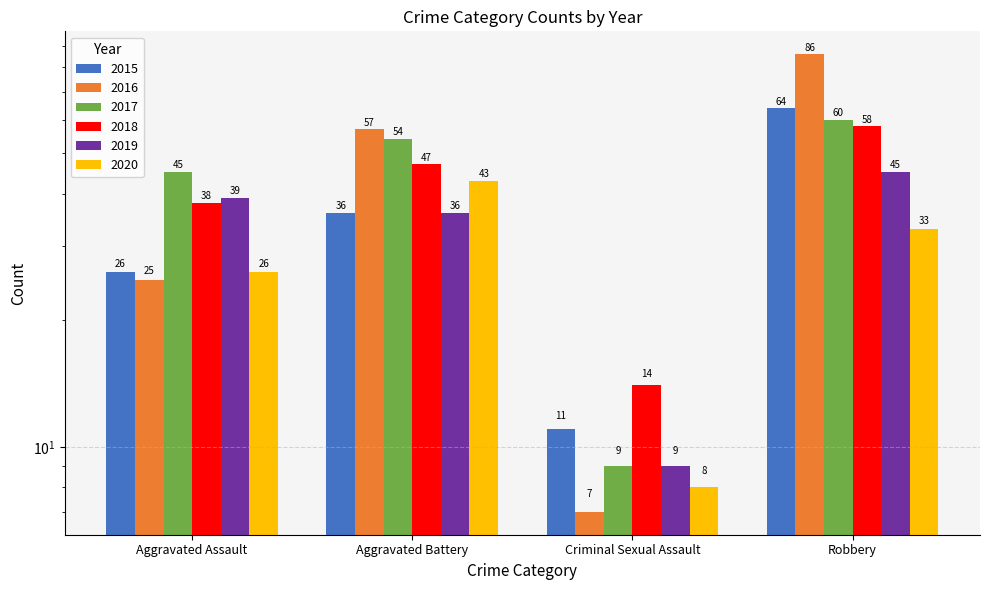

What are all the series names shown in the legend?

2015, 2016, 2017, 2018, 2019, 2020